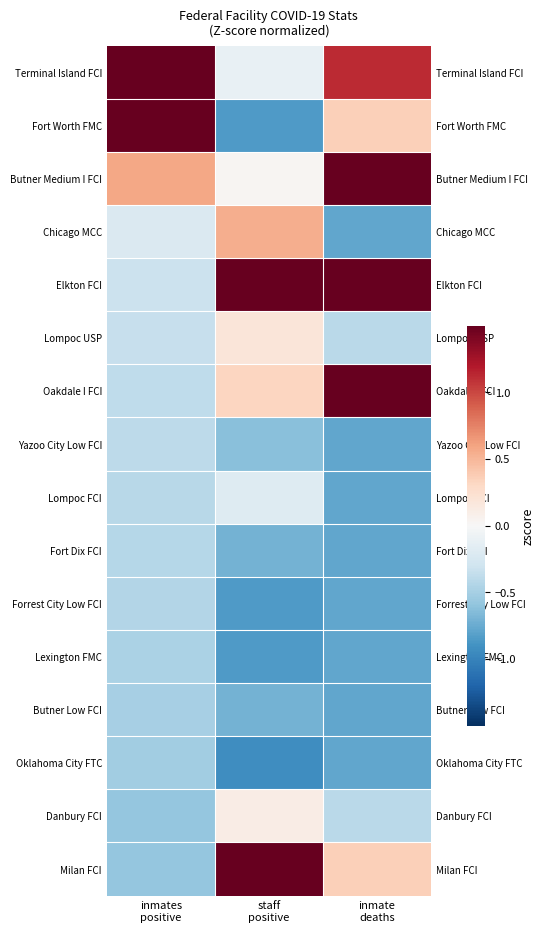

What is the minimum value for Lompoc FCI?

-0.8